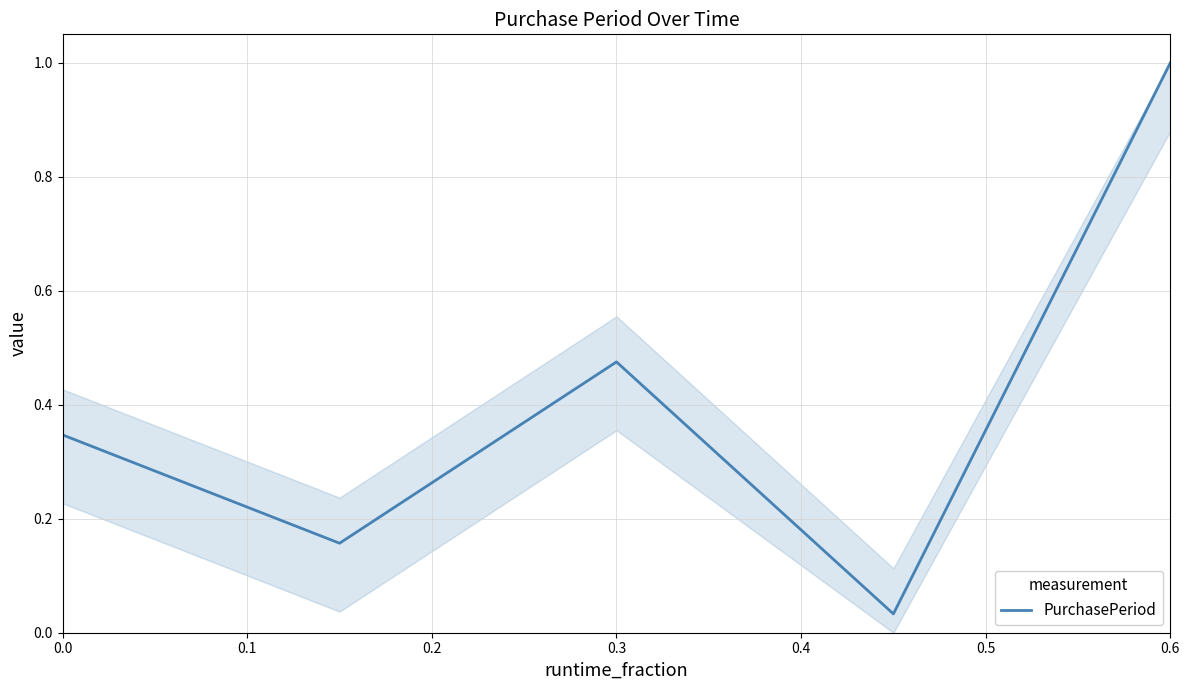

What is the sum of all values?

2.0